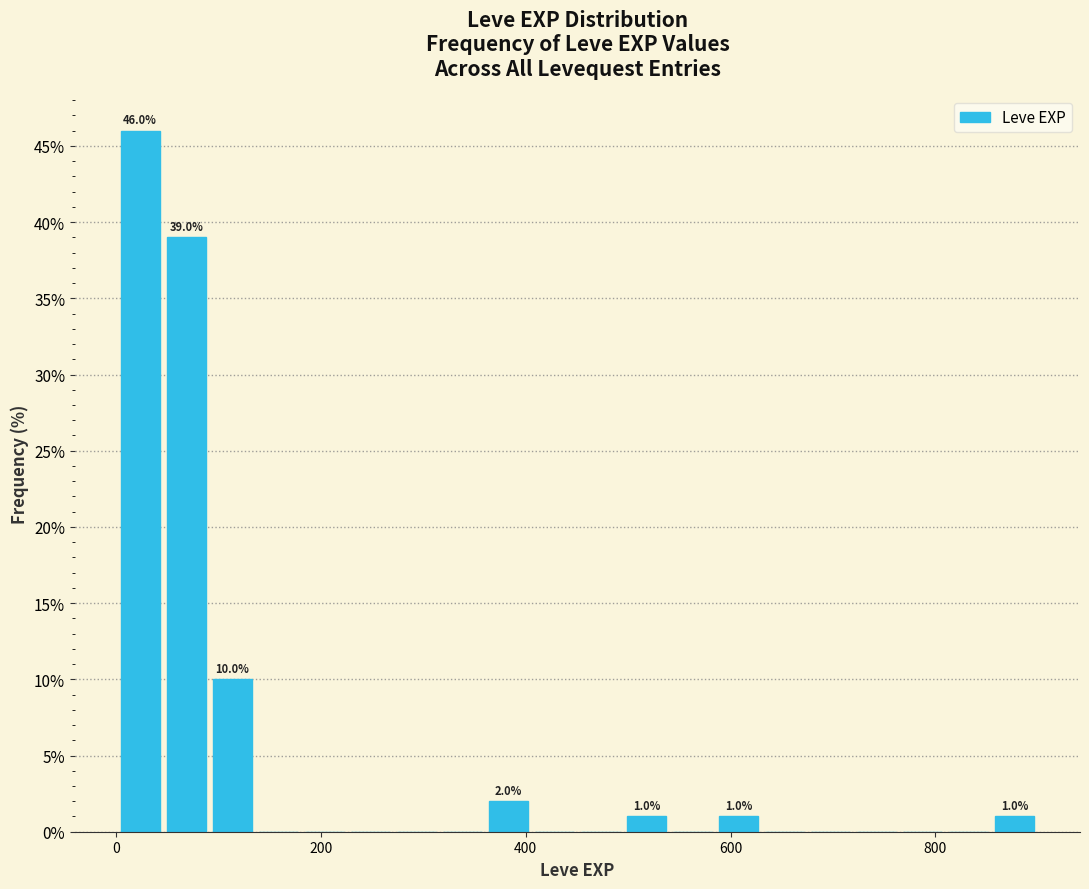

Read against the x-axis, roughly where is the centre of the tallest bar?

20